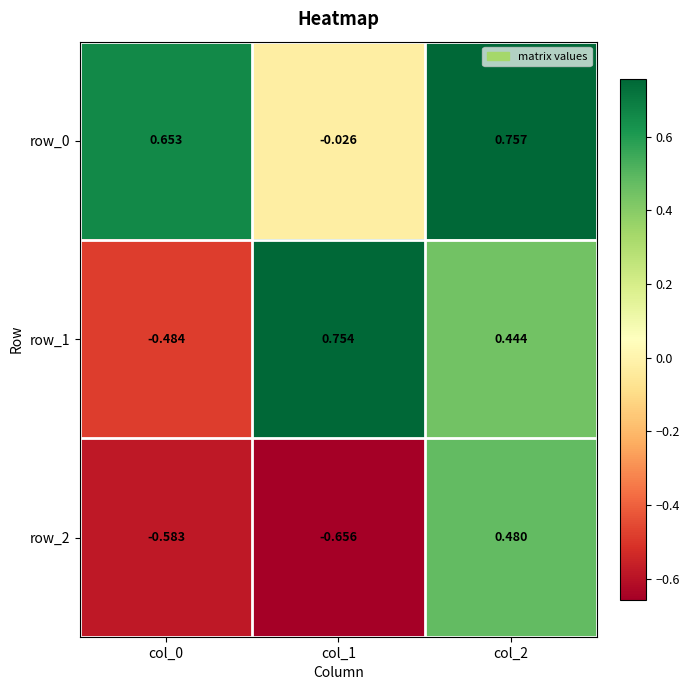

Which label corresponds to the largest value in the chart?

col_2